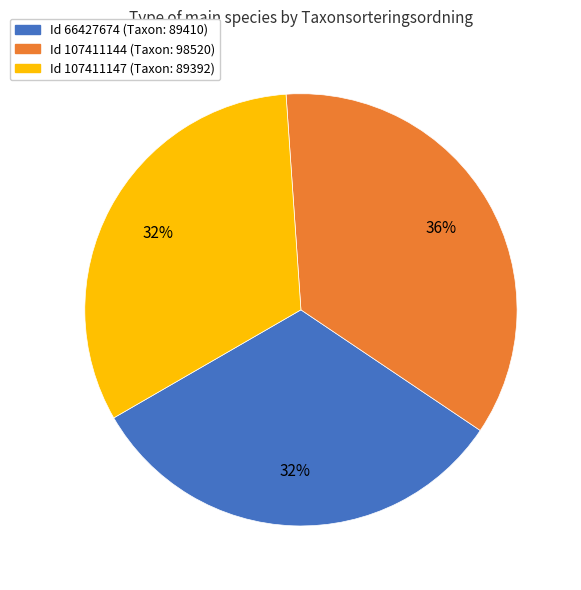

Is there any slice that represents more than half of the pie?

No